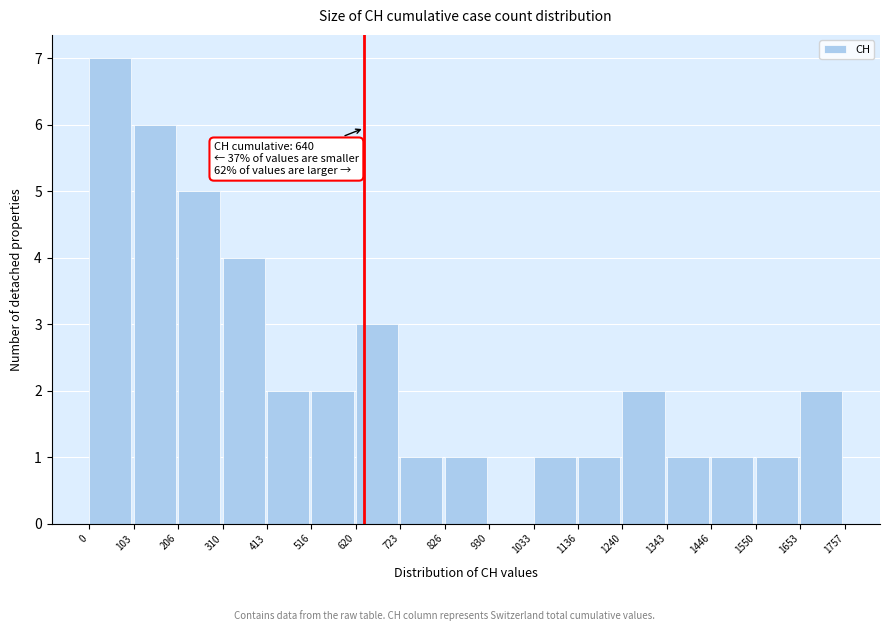

Over which range of the x-axis is the bar tallest?

0 to 103